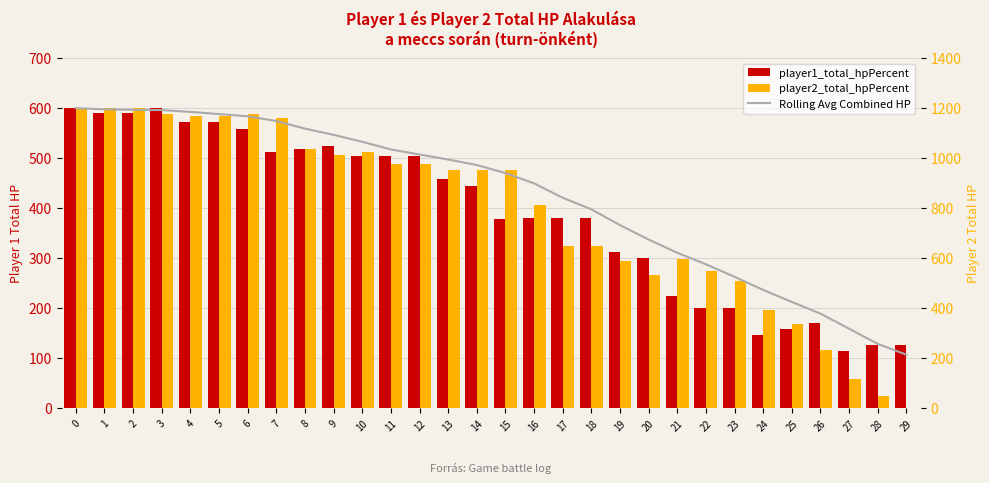

What is the total value across all series at 11?

2027.4